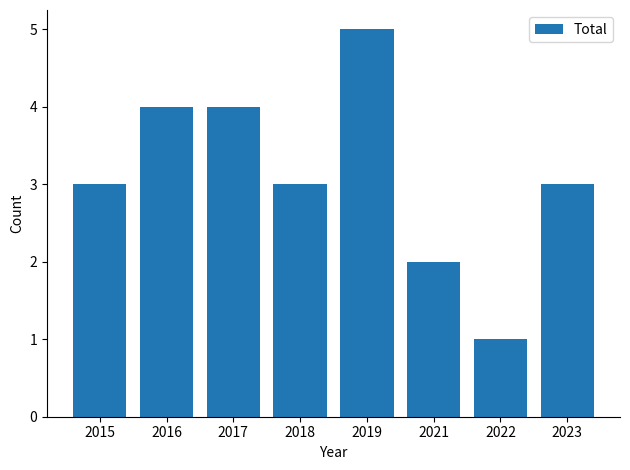

True or false: the data shows 7 at 2016.

False